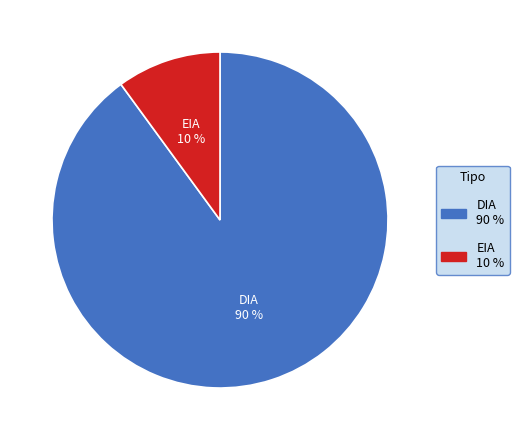

Combined, do EIA and DIA account for over 50%?

Yes